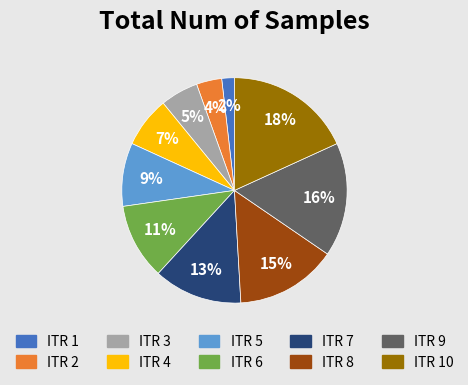

To the nearest percent, what is the difference between the largest and smallest slice percentages?

16%